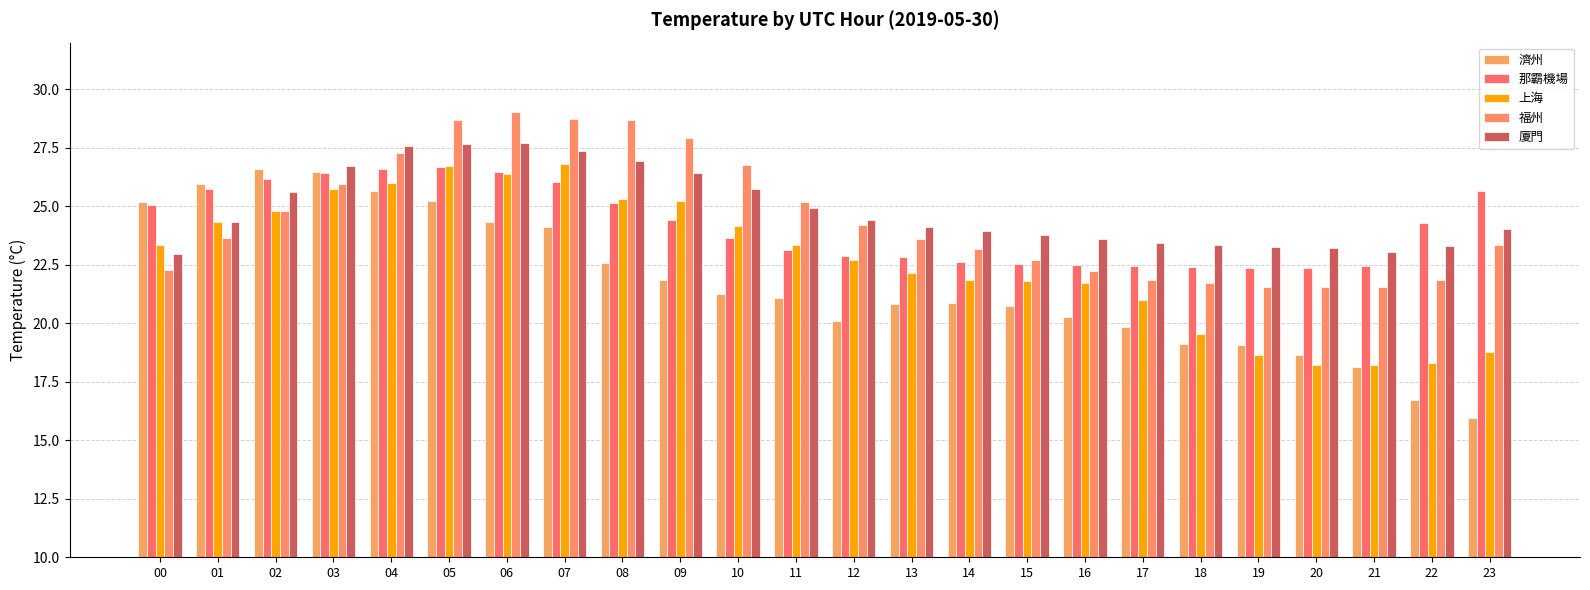

At which category does the chart reach its minimum across all series?

23